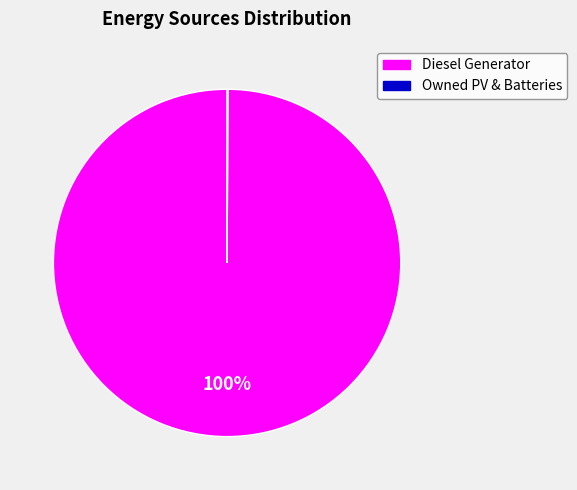

Is there a majority slice in this chart?

Yes